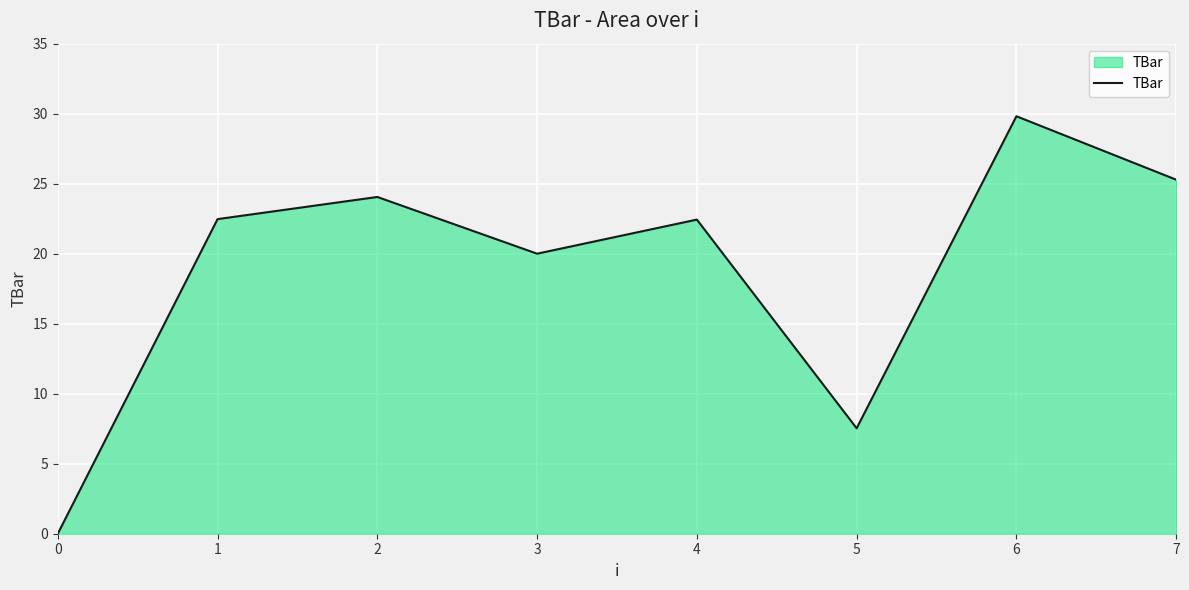

What is the ratio of the value at 6 to the value at 2?

1.2